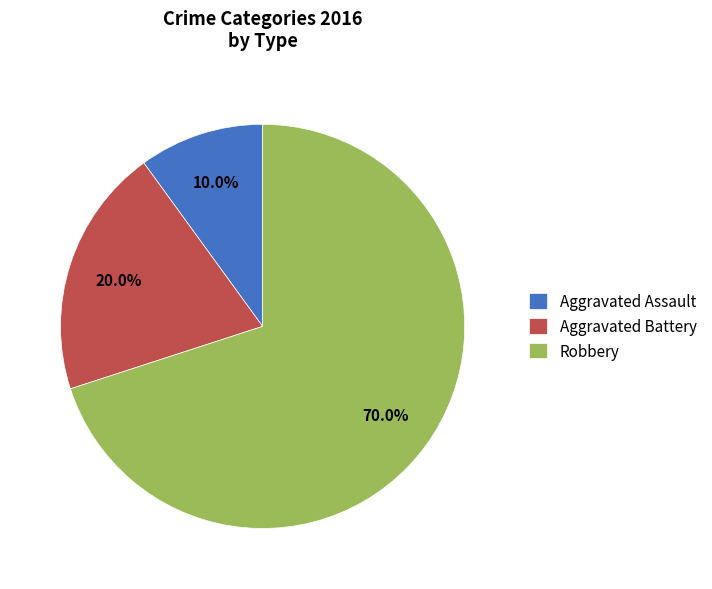

To the nearest percent, what percentage of the pie is Robbery?

70%